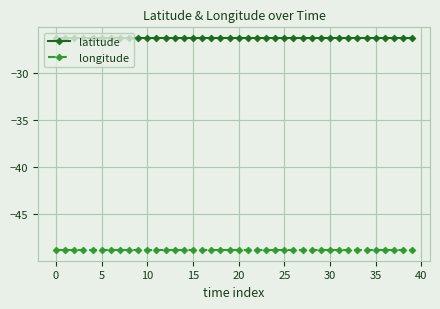

Reading left to right, list all the values displayed in this chart.

latitude: -26.3	-26.3	-26.3	-26.3	-26.3	-26.3	-26.3	-26.3	-26.3	-26.3	-26.3	-26.3	-26.3	-26.3	-26.3	-26.3	-26.3	-26.3	-26.3	-26.3	-26.3	-26.3	-26.3	-26.3	-26.3	-26.3	-26.3	-26.3	-26.3	-26.3	-26.3	-26.3	-26.3	-26.3	-26.3	-26.3	-26.3	-26.3	-26.3	-26.3
longitude: -48.9	-48.9	-48.9	-48.9	-48.9	-48.9	-48.9	-48.9	-48.9	-48.9	-48.9	-48.9	-48.9	-48.9	-48.9	-48.9	-48.9	-48.9	-48.9	-48.9	-48.9	-48.9	-48.9	-48.9	-48.9	-48.9	-48.9	-48.9	-48.9	-48.9	-48.9	-48.9	-48.9	-48.9	-48.9	-48.9	-48.9	-48.9	-48.9	-48.9